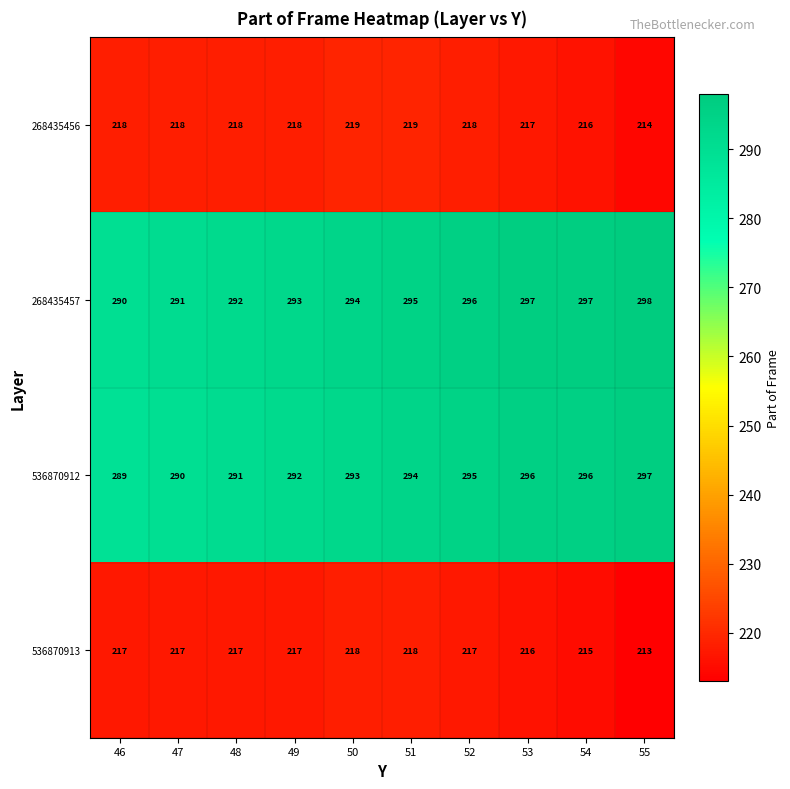

The 268435456 series shows 218 at 46. True or false?

True